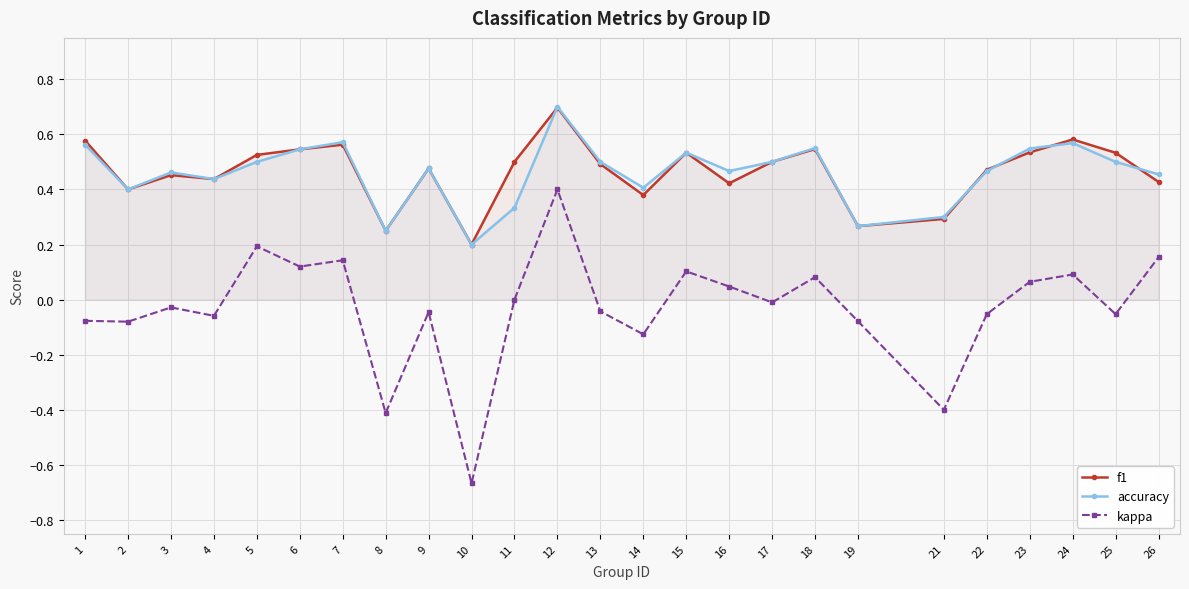

At 22, list the series in order from smallest to largest.

kappa, accuracy, f1